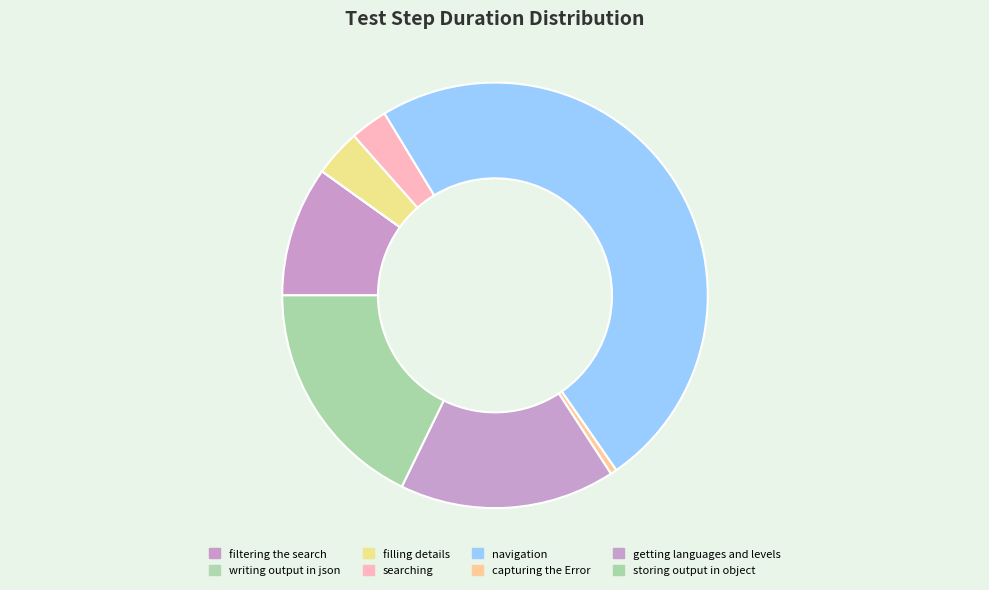

To the nearest percent, what portion does storing output in object represent?

18%